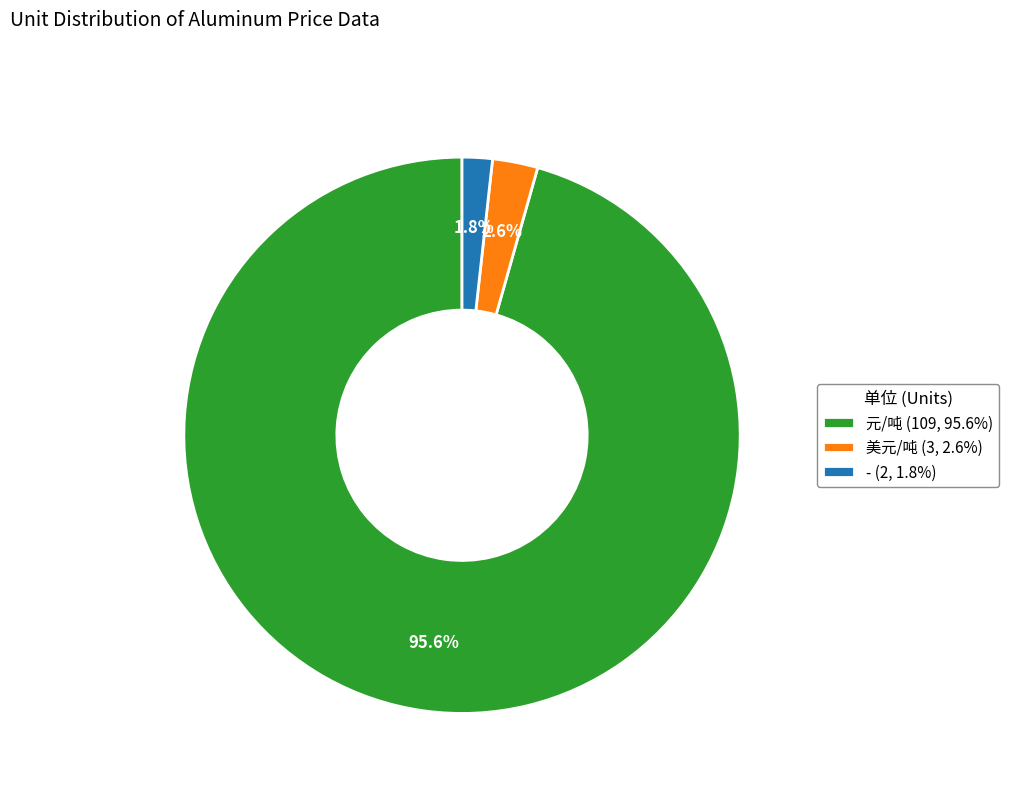

To the nearest percent, what is the average slice percentage?

33%